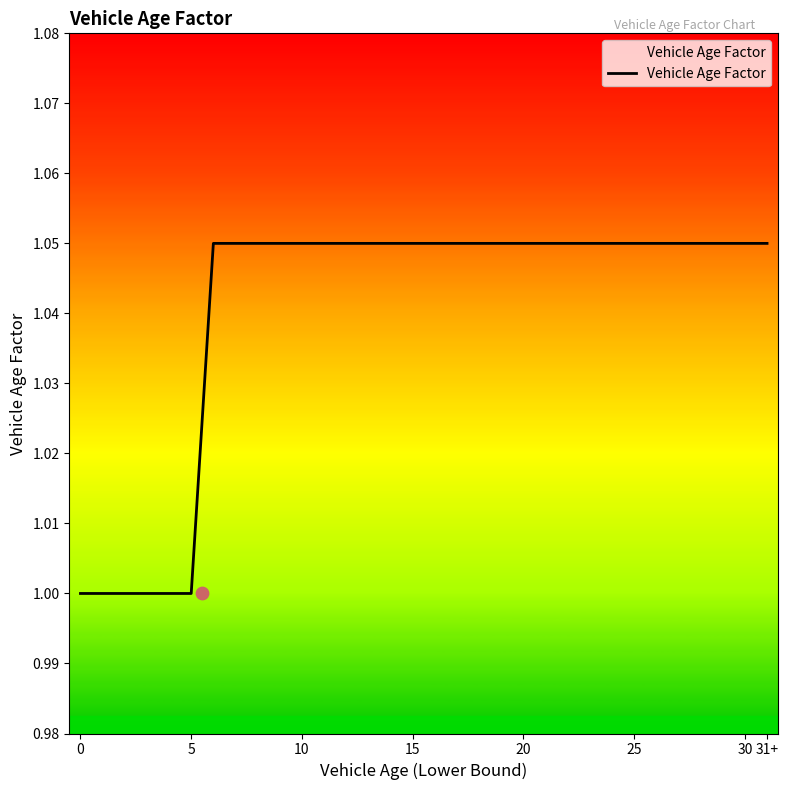

Which has a higher value, 29 or 30?

29